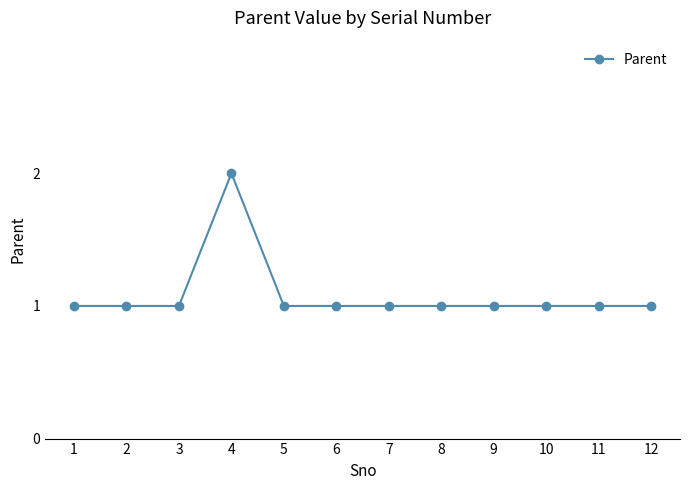

Is this an area chart (filled region under the line)?

No